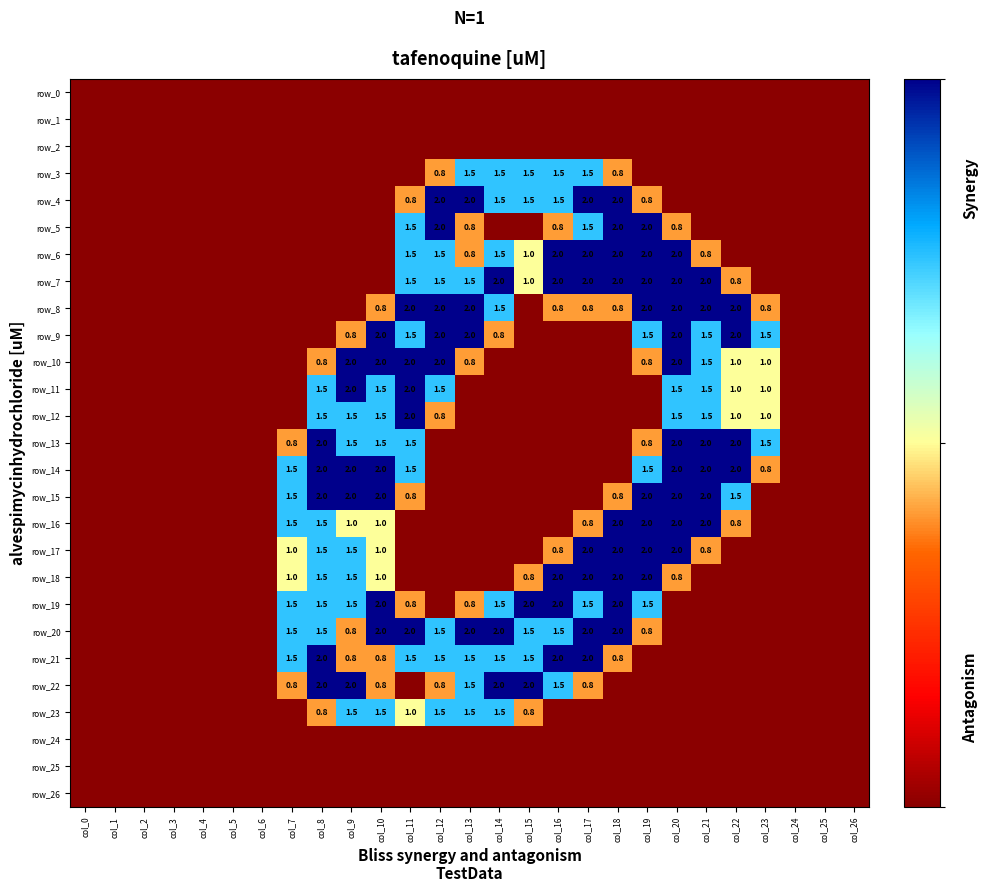

At which label is row_3 closest to 0?

col_0